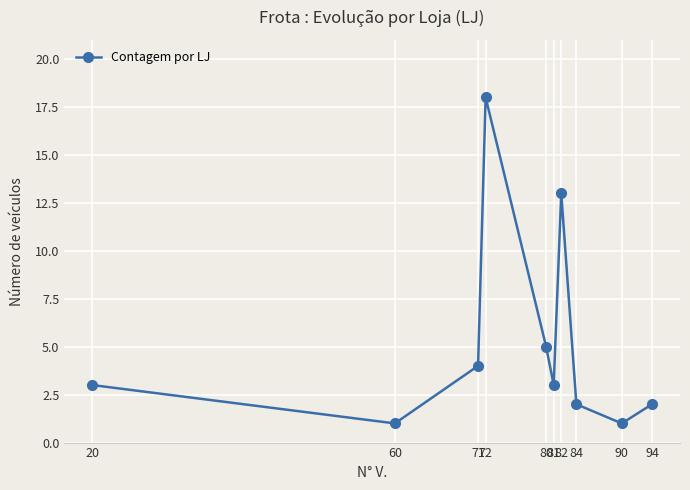

Which has a higher value, 90 or 81?

81